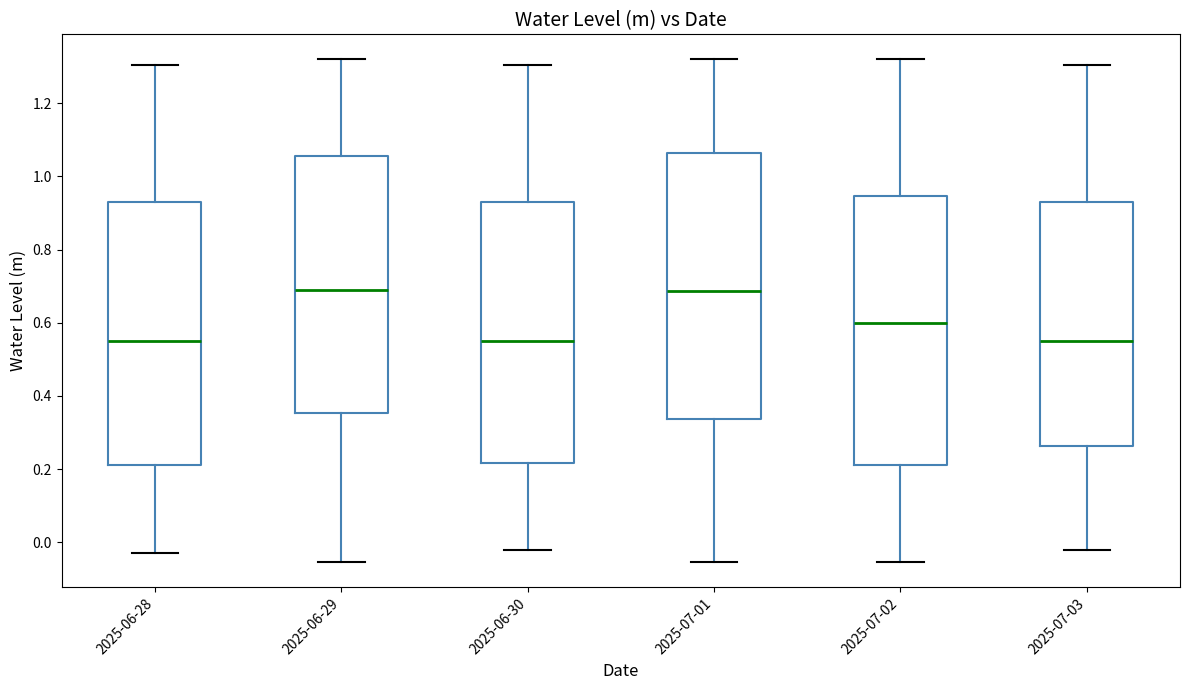

Reading left to right, read every box against the y-axis: the position of its median line, the range the box covers, and the ends of its whiskers. The values are not printed on the chart, so give them approximately, as read against the axis.

2025-06-28: median 0.56, box 0.22 to 0.92, whiskers -0.04 to 1.30
2025-06-29: median 0.70, box 0.36 to 1.06, whiskers -0.06 to 1.32
2025-06-30: median 0.56, box 0.22 to 0.92, whiskers -0.02 to 1.30
2025-07-01: median 0.68, box 0.34 to 1.06, whiskers -0.06 to 1.32
2025-07-02: median 0.60, box 0.22 to 0.94, whiskers -0.06 to 1.32
2025-07-03: median 0.56, box 0.26 to 0.92, whiskers -0.02 to 1.30